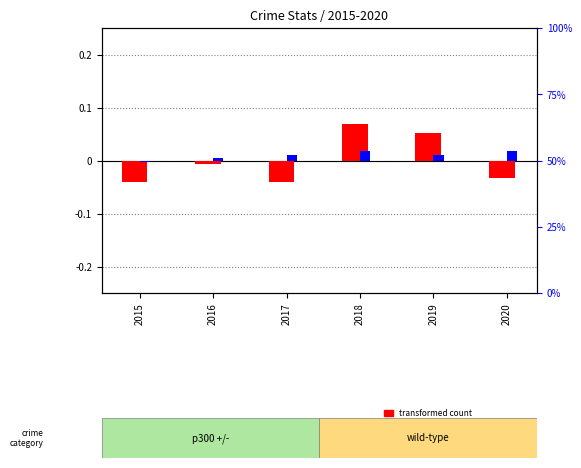

Which category has the highest value in the transformed count series?

2018